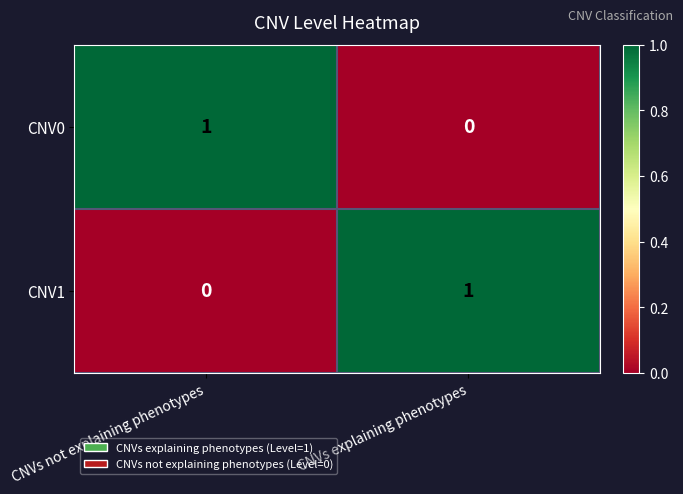

The CNV0 series shows 2 at CNVs not explaining phenotypes. True or false?

False